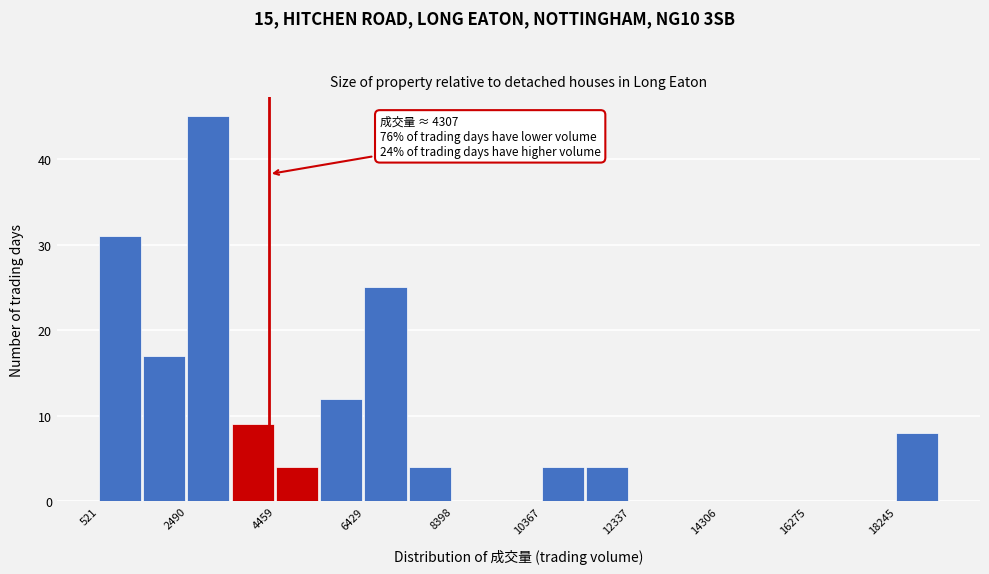

Over which range of the x-axis is the bar tallest?

2400 to 3400